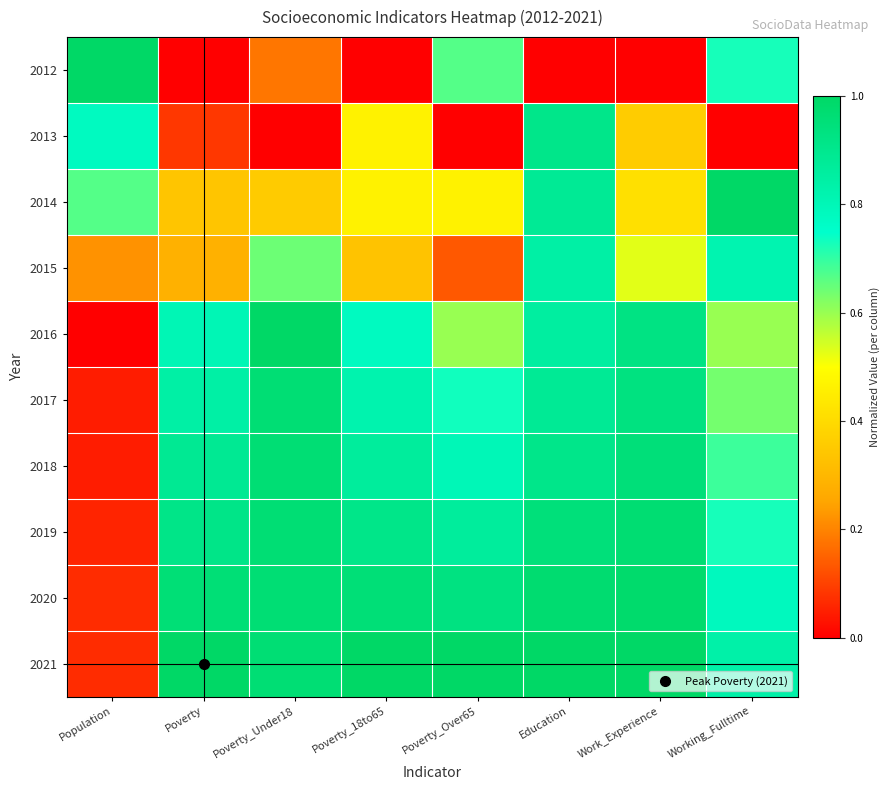

Which series has the widest spread of values?

2012